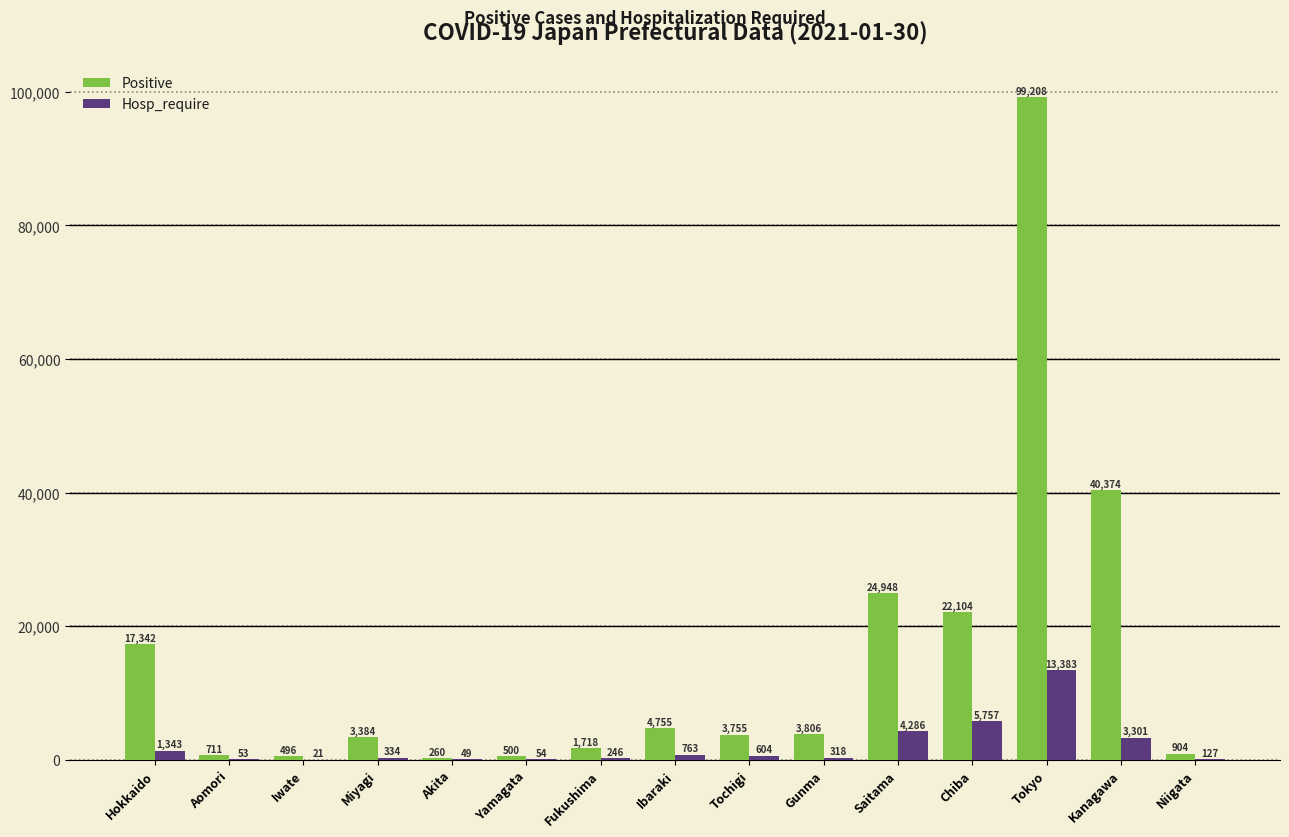

What is the sum of the Positive values at Kanagawa and Ibaraki?

45129